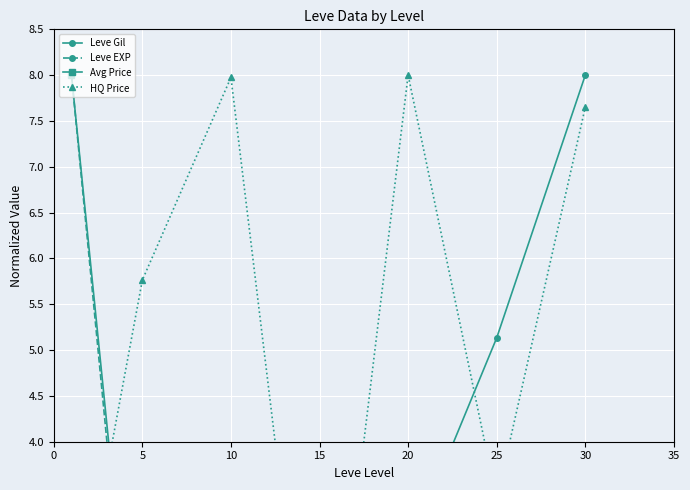

Is it true that Leve EXP equals 0.3 at 15?

True